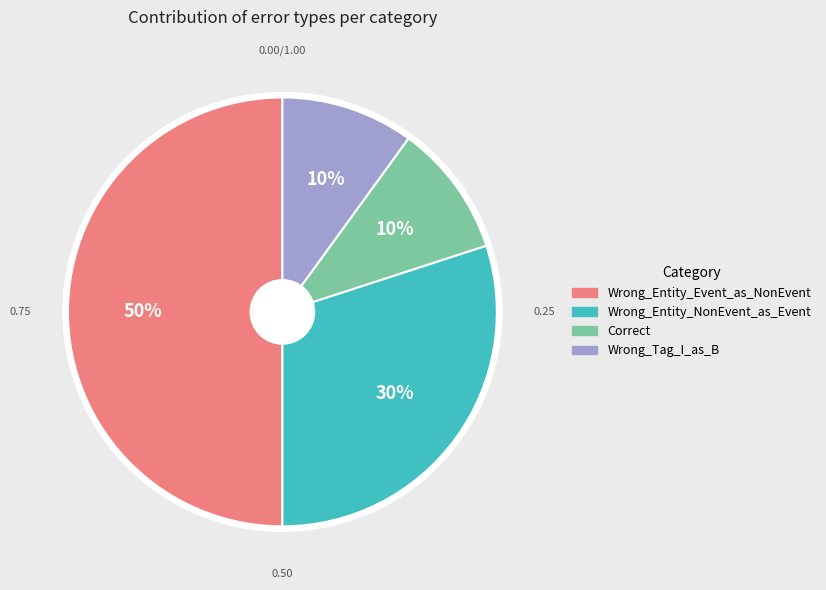

Approximately how many times larger is the value at Wrong_Tag_I_as_B compared to Wrong_Entity_Event_as_NonEvent?

0.2